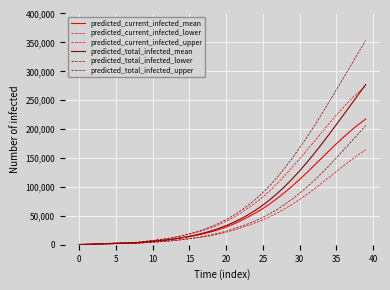

True or false: predicted_total_infected_upper and predicted_current_infected_mean intersect in this chart.

False